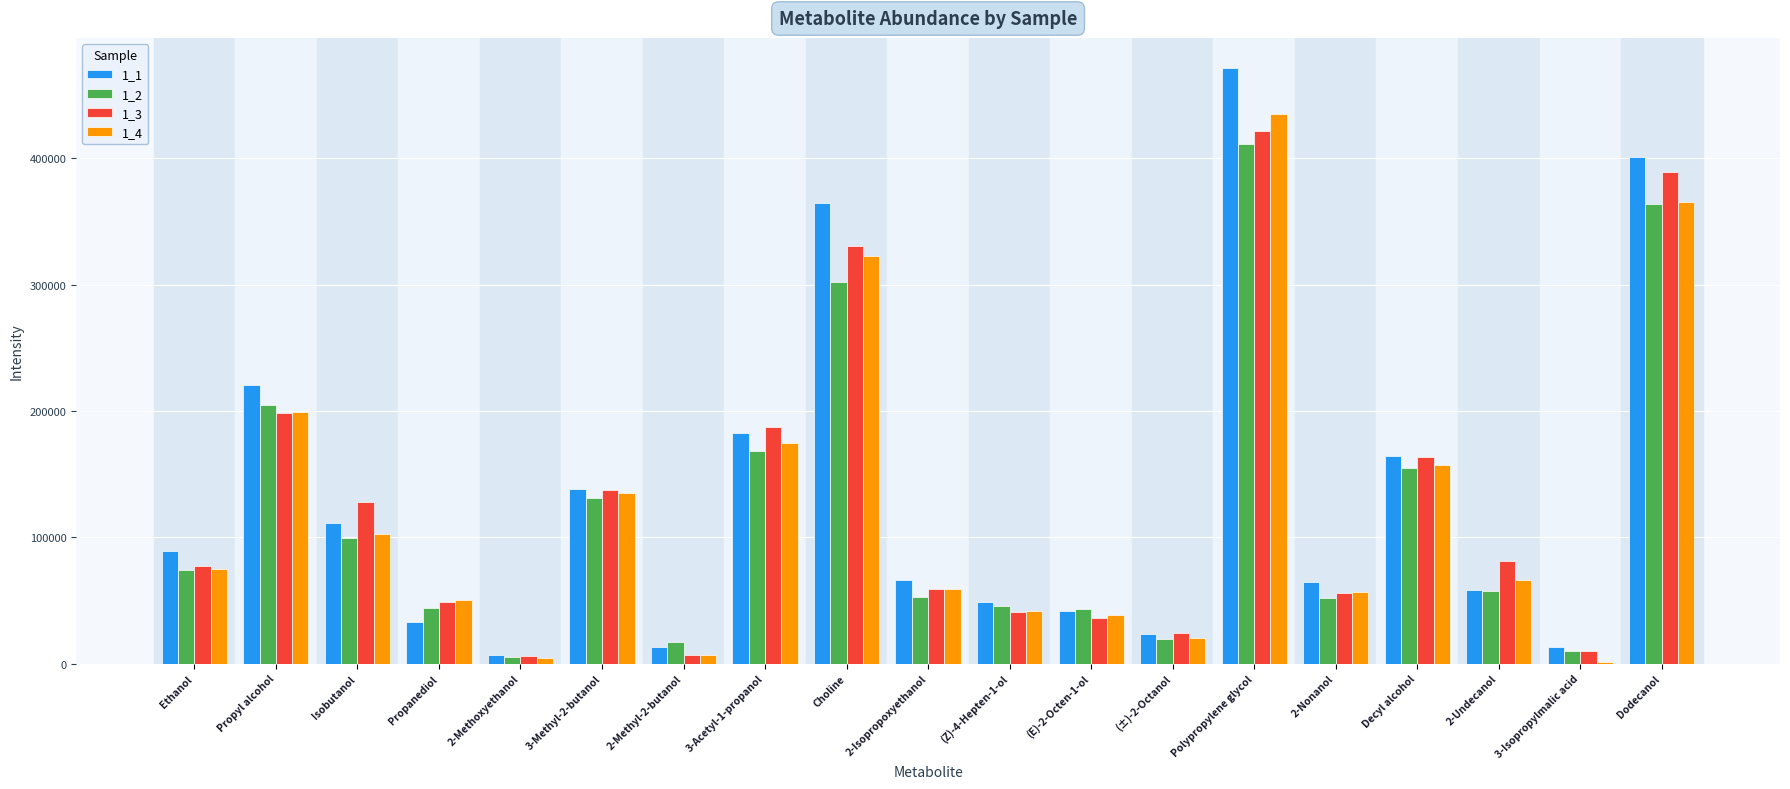

What is the difference between the 1_1 values at Decyl alcohol and Dodecanol?

237264.2